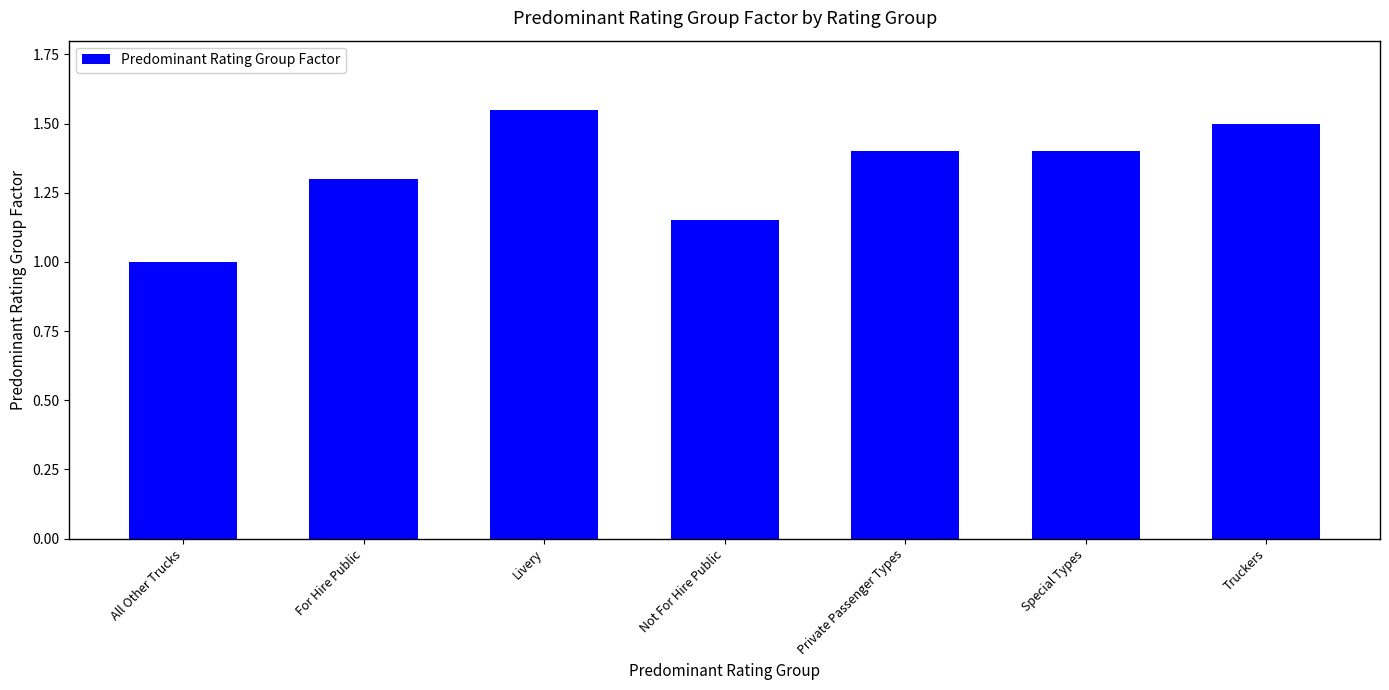

What is the sum of all values?

9.3